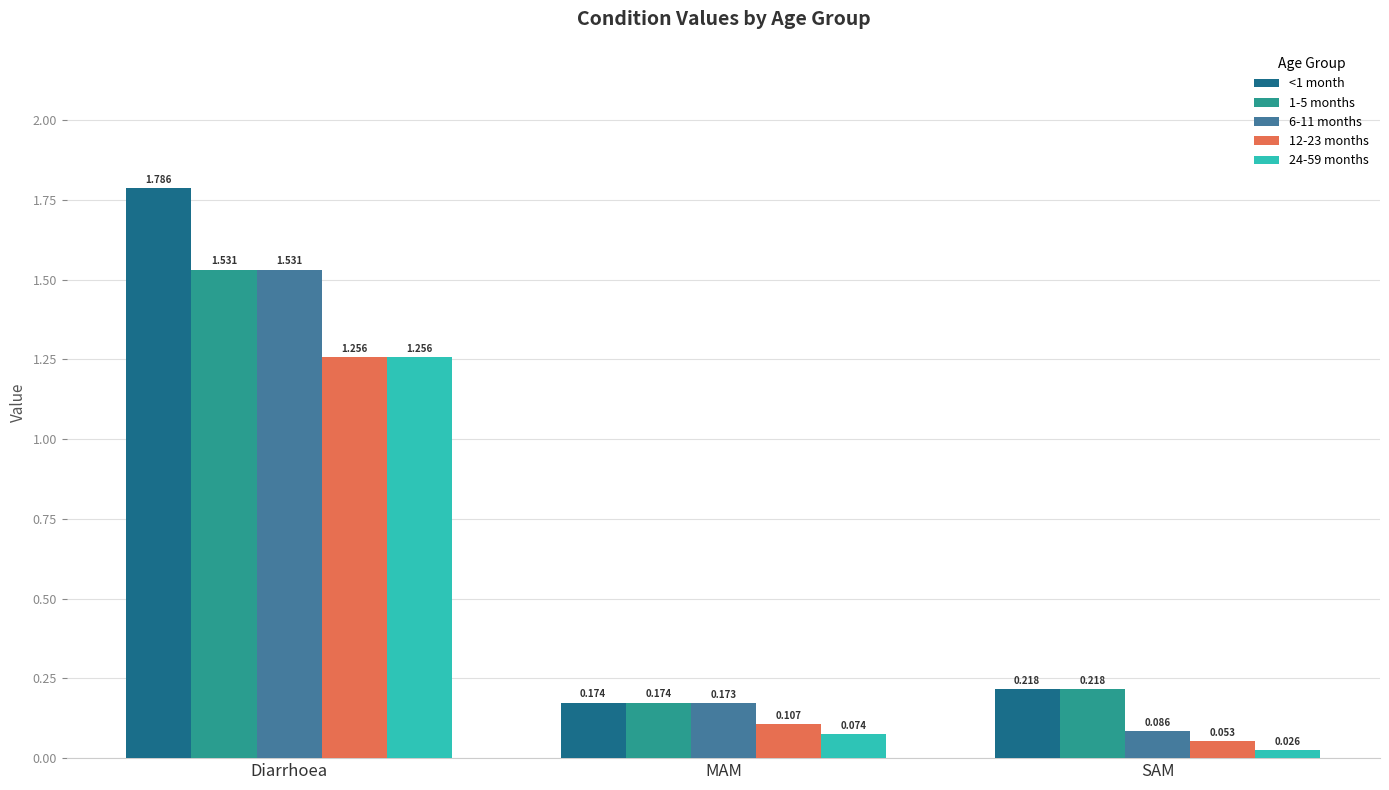

Which series changed the most between MAM and SAM?

6-11 months